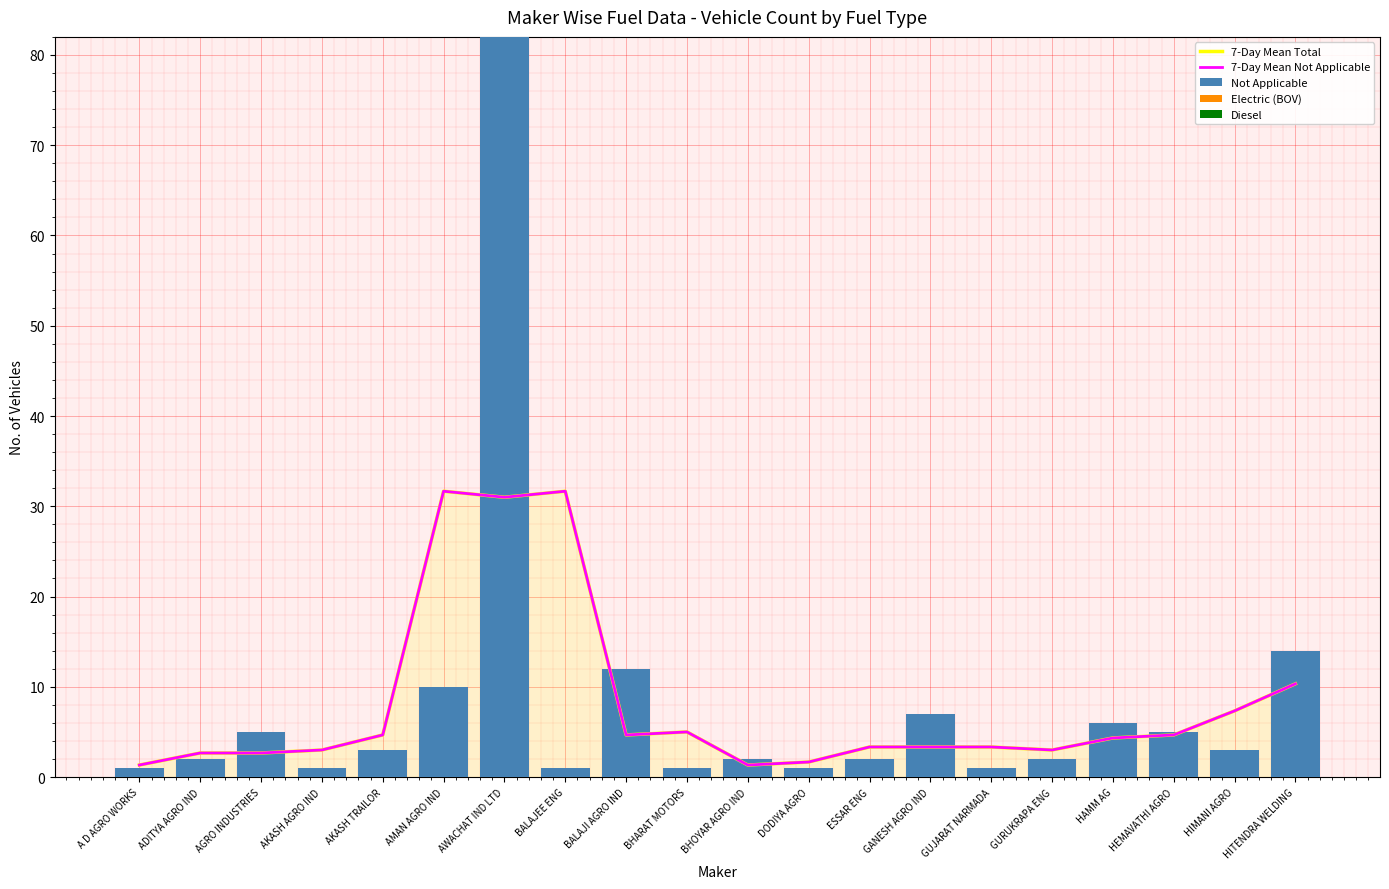

At how many categories does at least one series exceed 80?

1